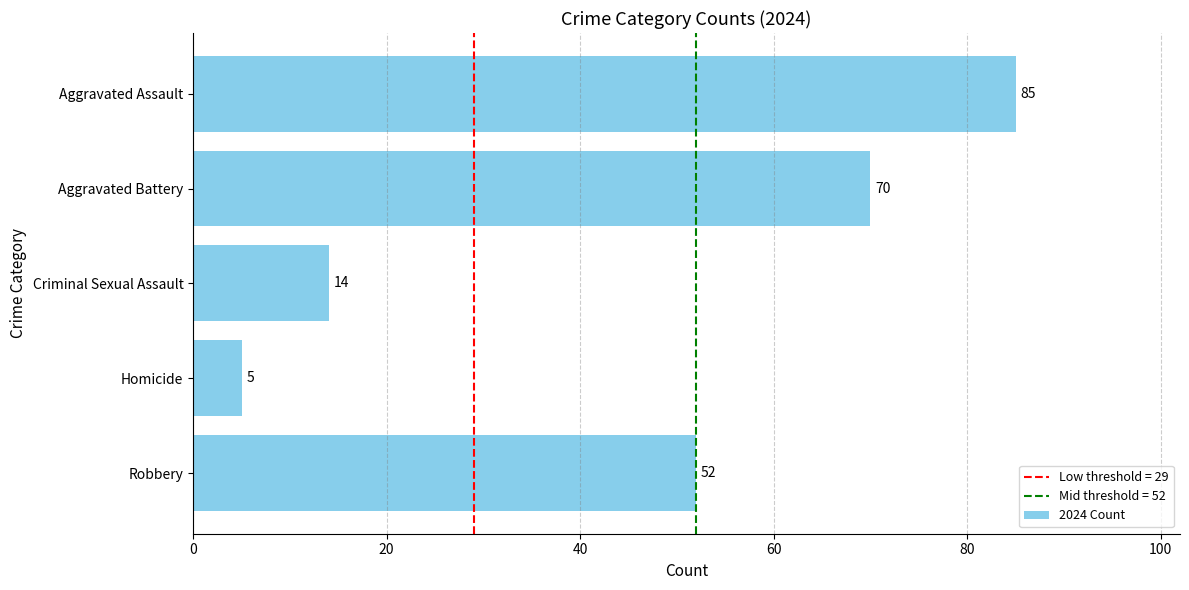

At which label is the value closest to 45?

Robbery